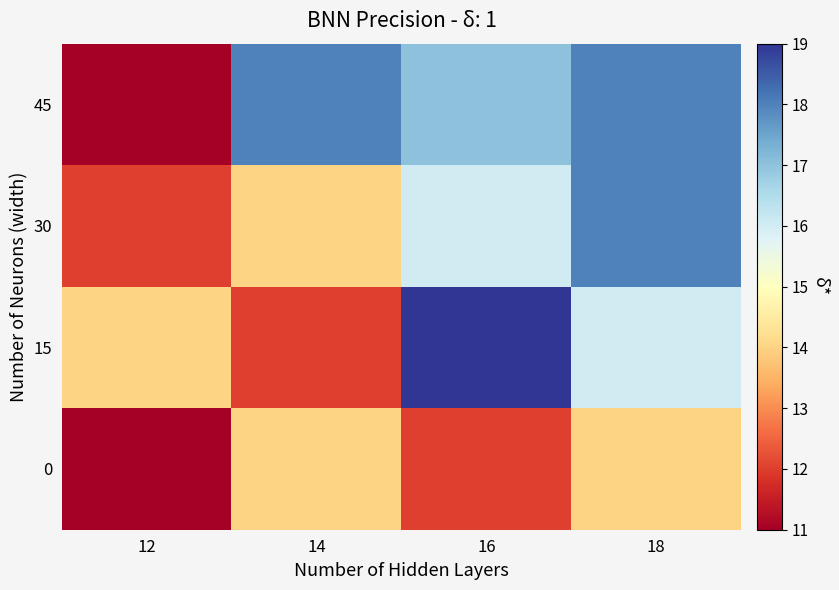

Which category has the highest value across all series?

16